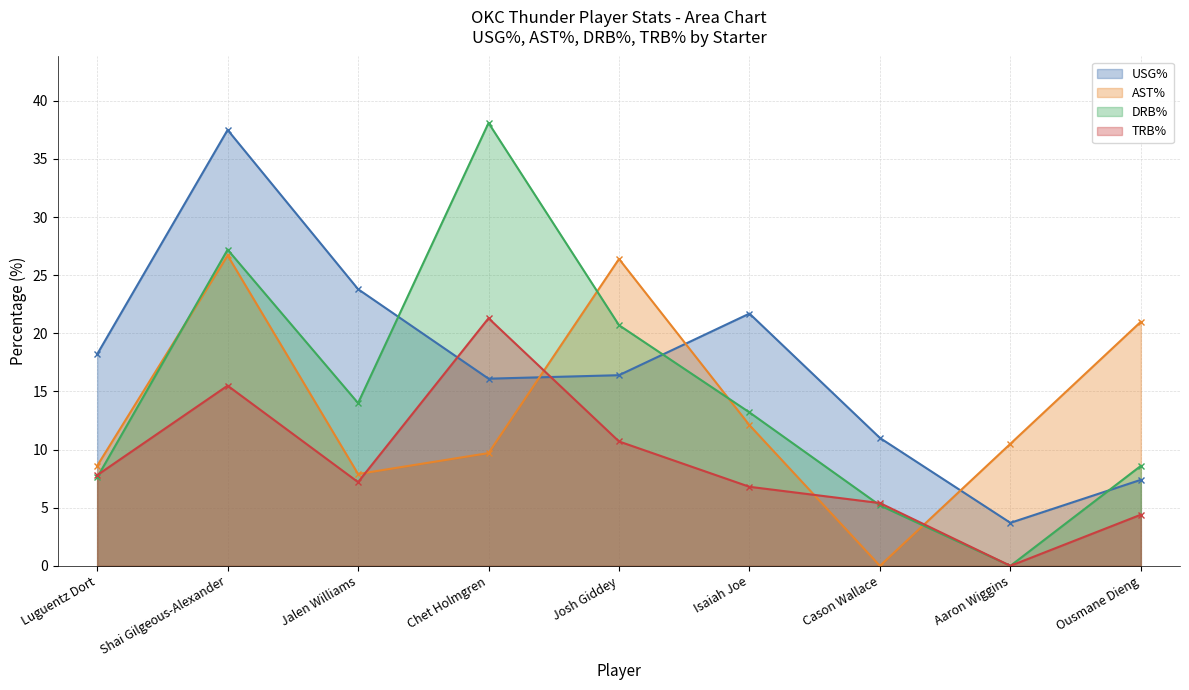

What is the maximum value for AST%?

26.7